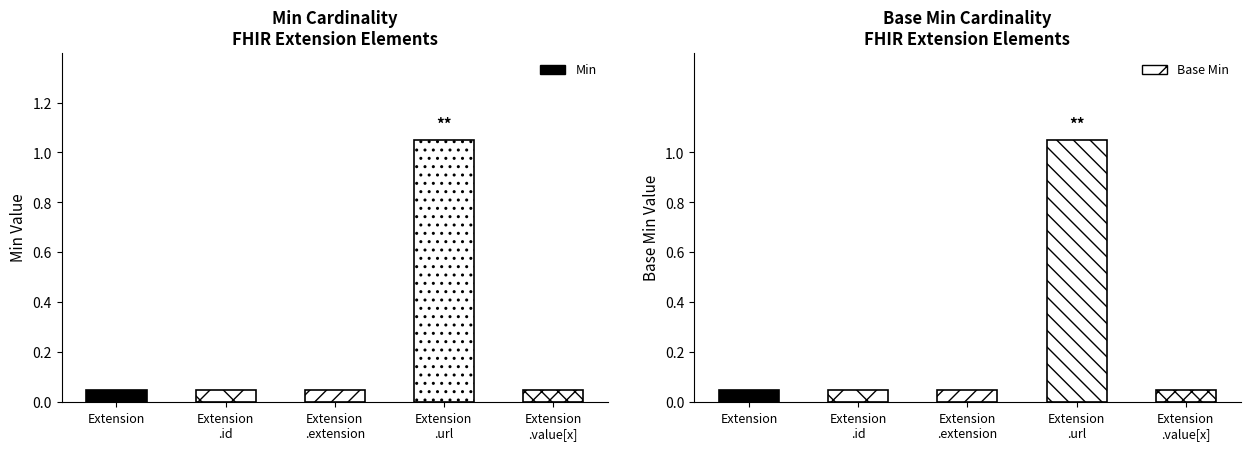

Reading right to left, transcribe all the data shown in this chart.

Min: 0	1	0	0	0
Base Min: 0	1	0	0	0